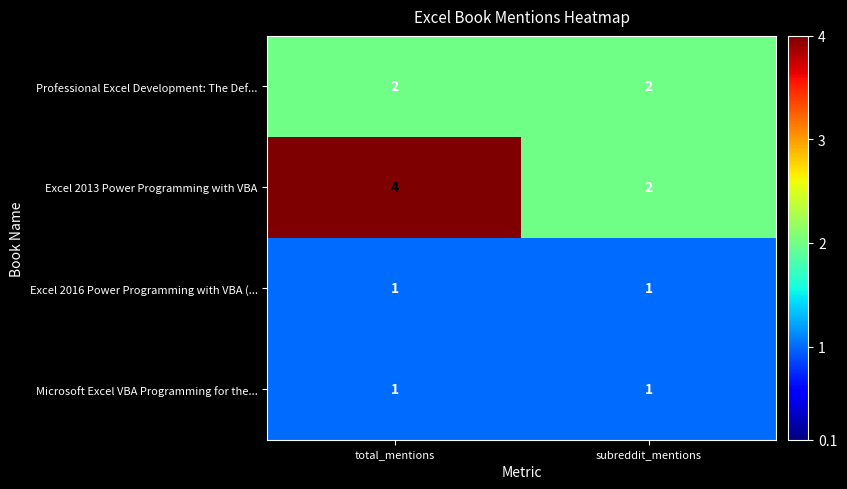

The Excel 2016 Power Programming with VBA (... series shows 1 at total_mentions. True or false?

True